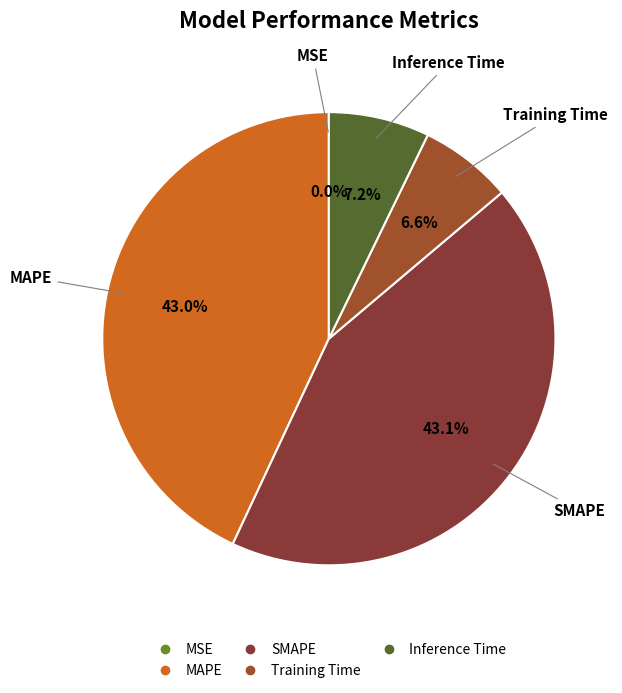

Combined, do MAPE and SMAPE account for over 50%?

Yes